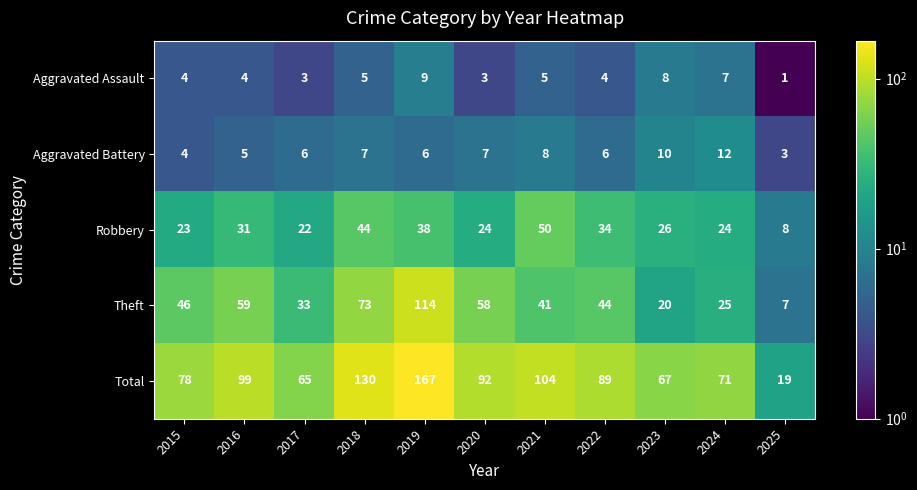

How many distinct data groups are displayed?

5